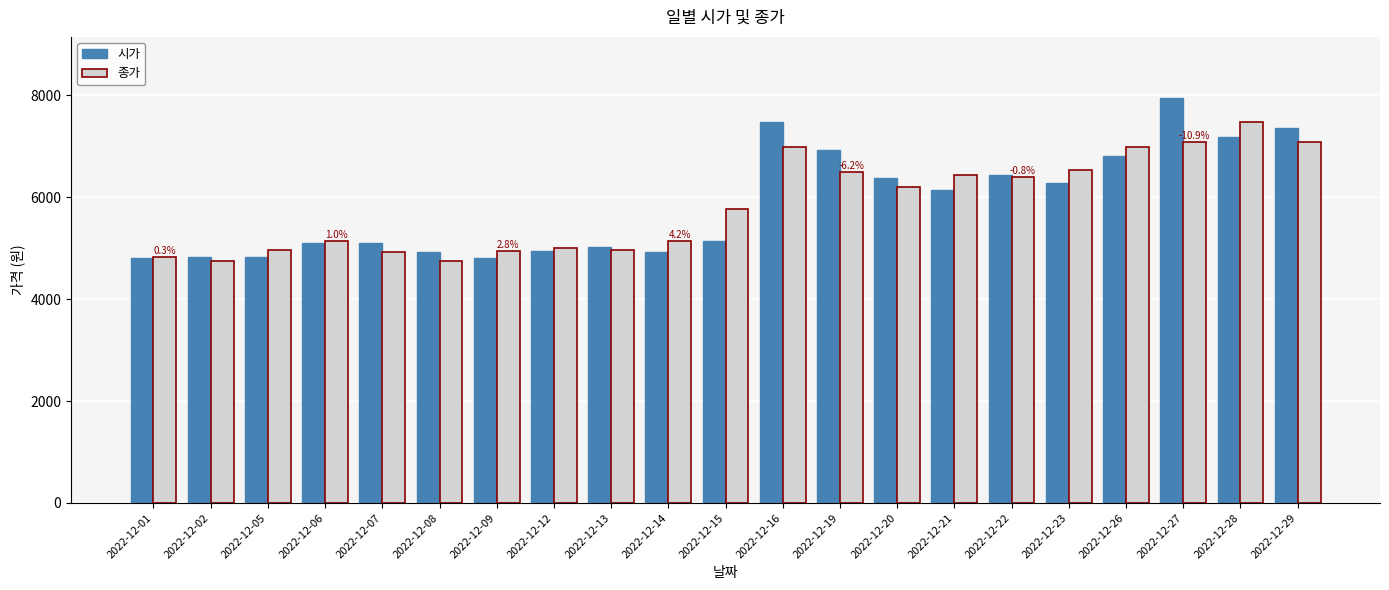

What is the difference between the 시가 values at 2022-12-14 and 2022-12-15?

205